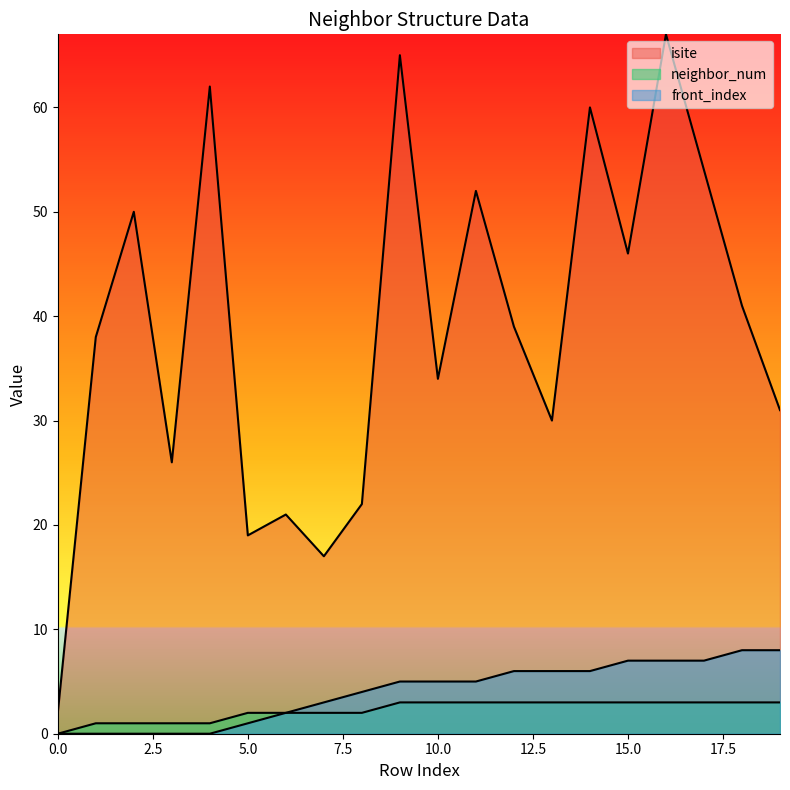

True or false: neighbor_num and isite intersect in this chart.

False